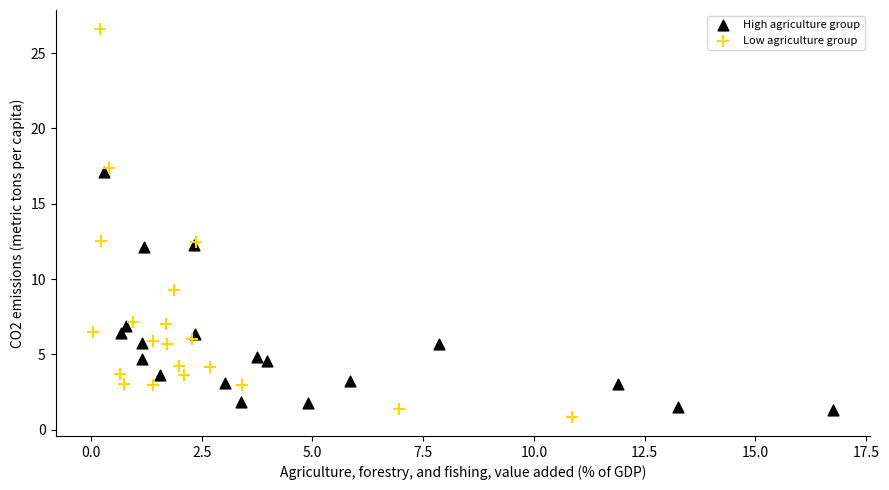

What are all the series names shown in the legend?

High agriculture group, Low agriculture group